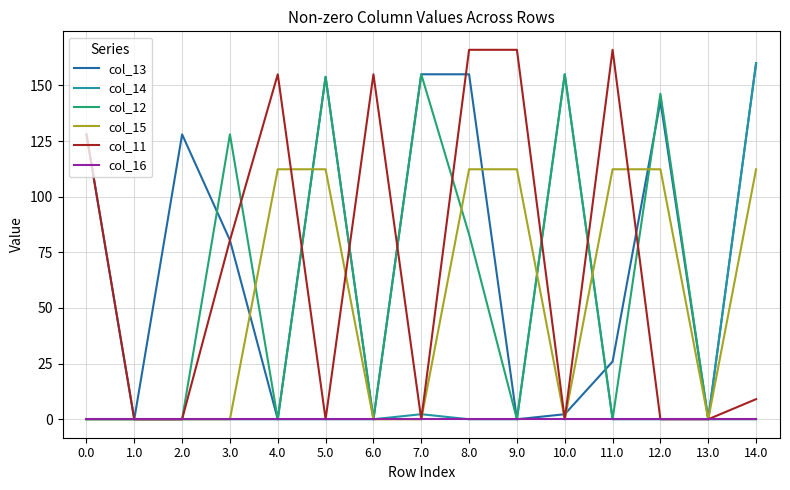

What is the spread (max minus min) of values at 14.0?

160.0